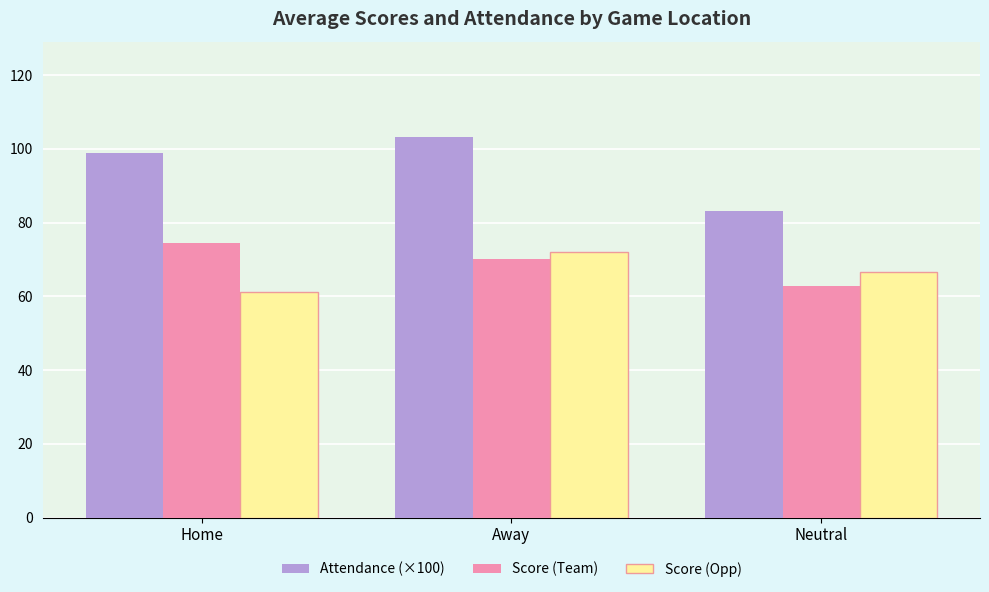

What is the difference between the maximum and minimum values in the Attendance (×100) series?

20.0